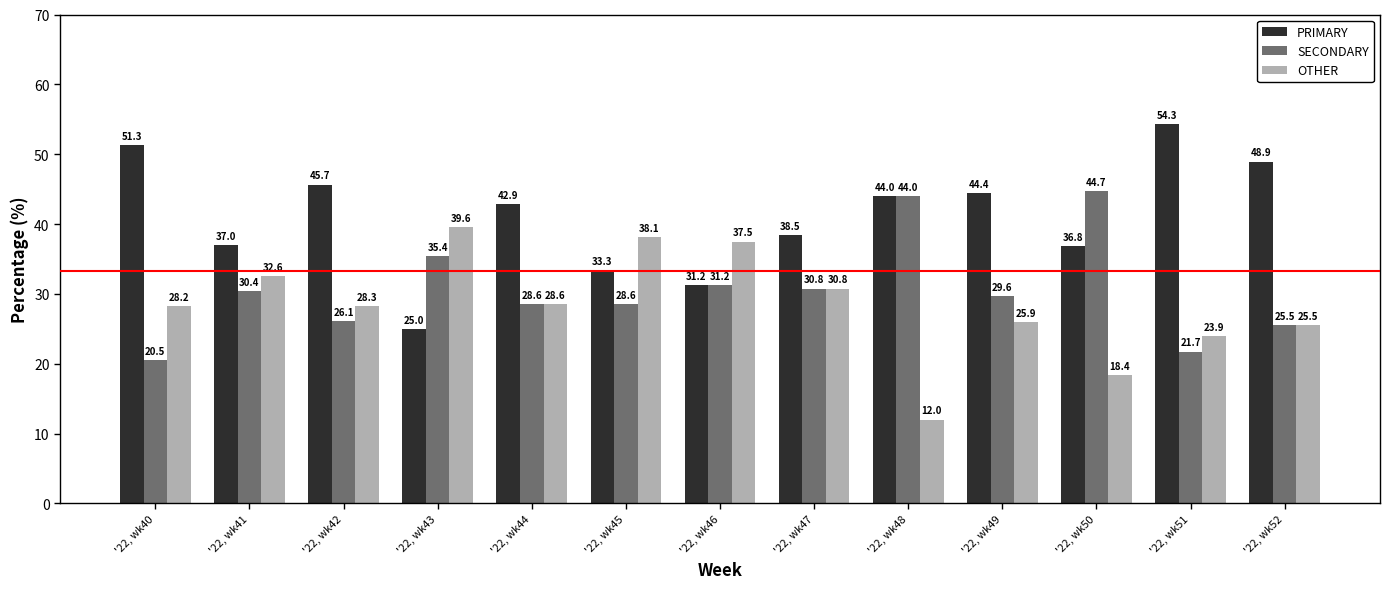

List the series in order of their overall mean, highest first.

PRIMARY, SECONDARY, OTHER